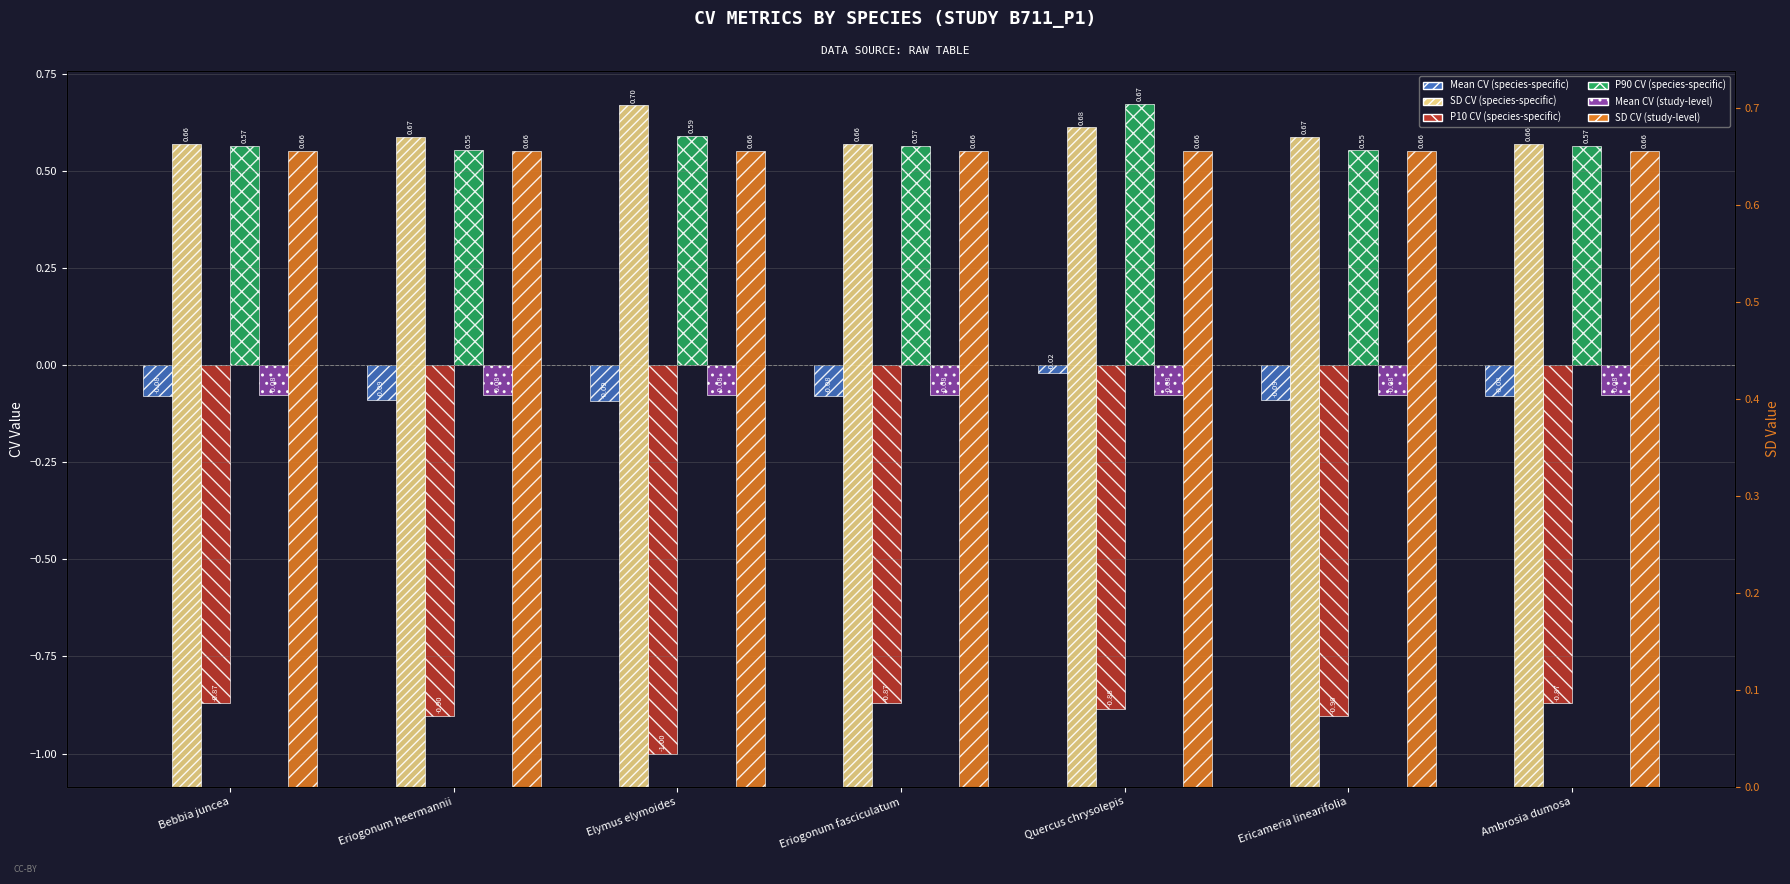

At Ericameria linearifolia, list the series in order from largest to smallest.

sd_cv_sppspecific, sd_cv_studylevel, p90_cv_sppspecific, mean_cv_studylevel, mean_cv_sppspecific, p10_cv_sppspecific